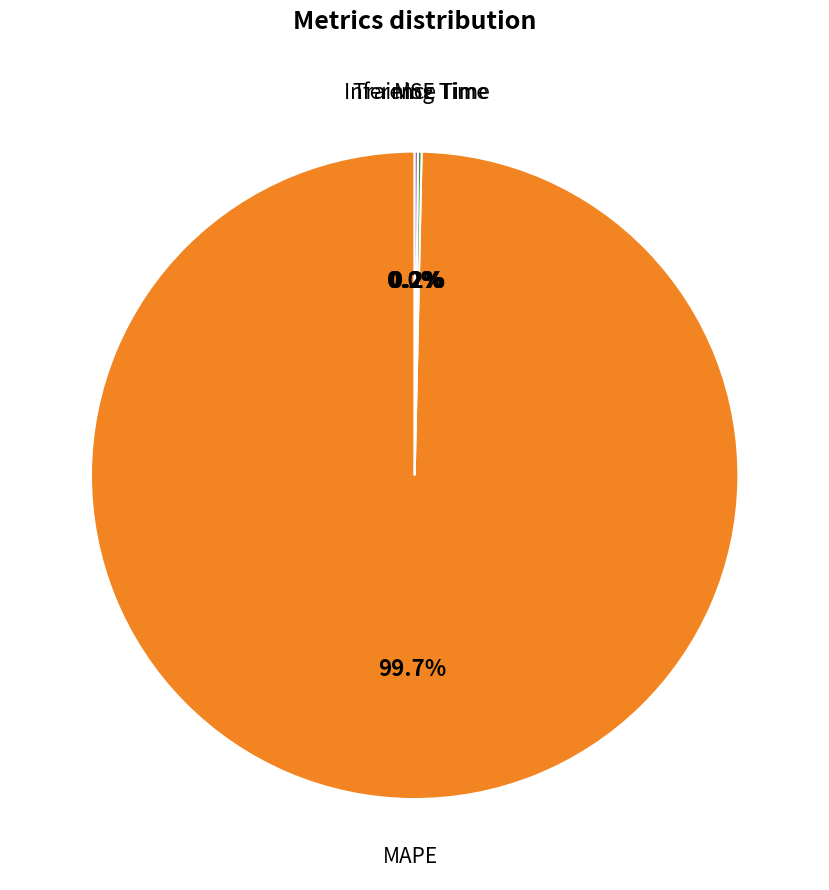

To the nearest percent, what portion does MAPE represent?

100%